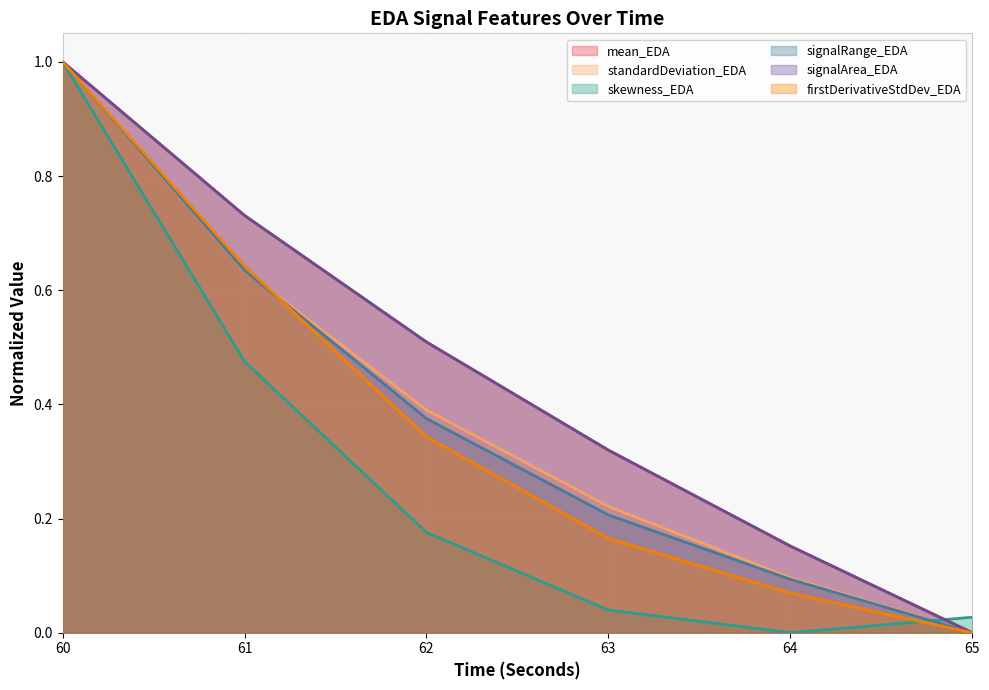

The firstDerivativeStdDev_EDA series shows 0.2 at 62. True or false?

False